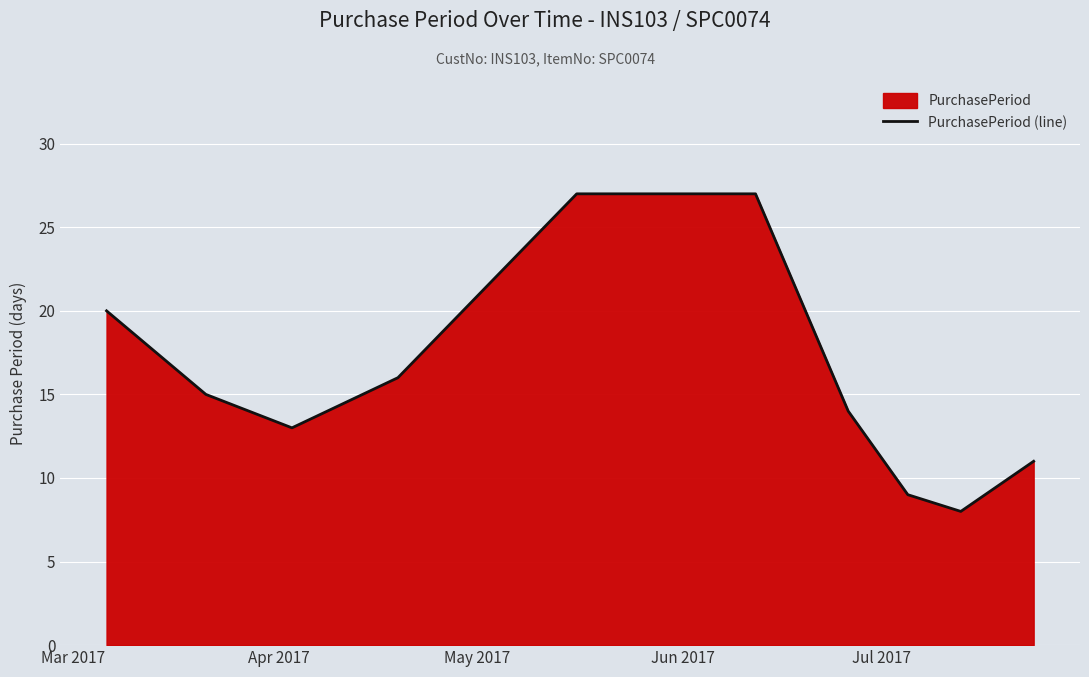

What is the greatest value displayed?

27